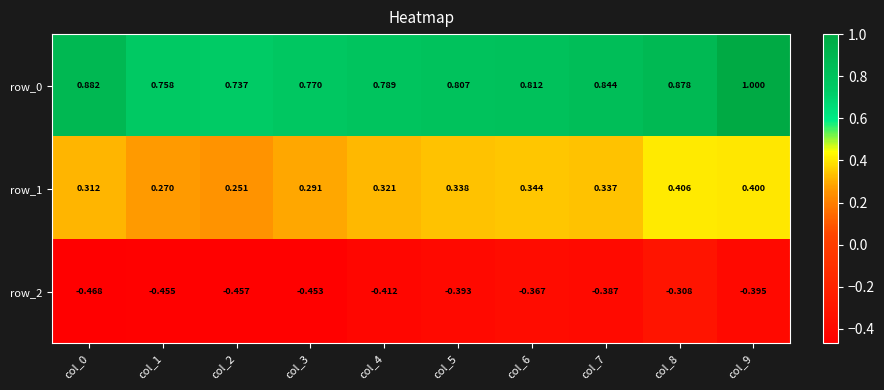

How many data points does each series have?

10